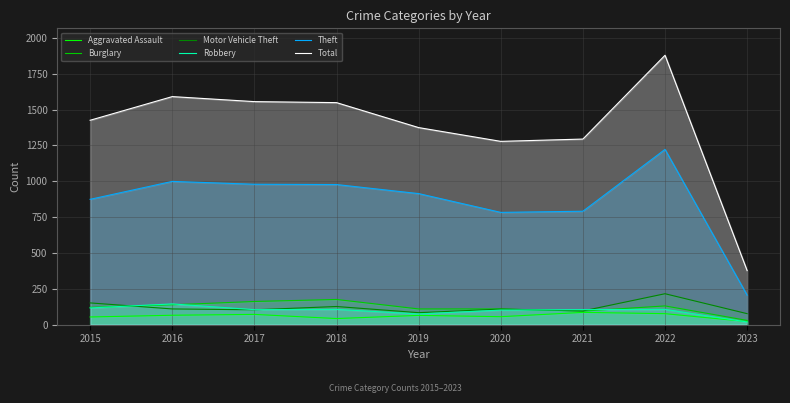

Is it true that Motor Vehicle Theft equals 212 at 2015?

False